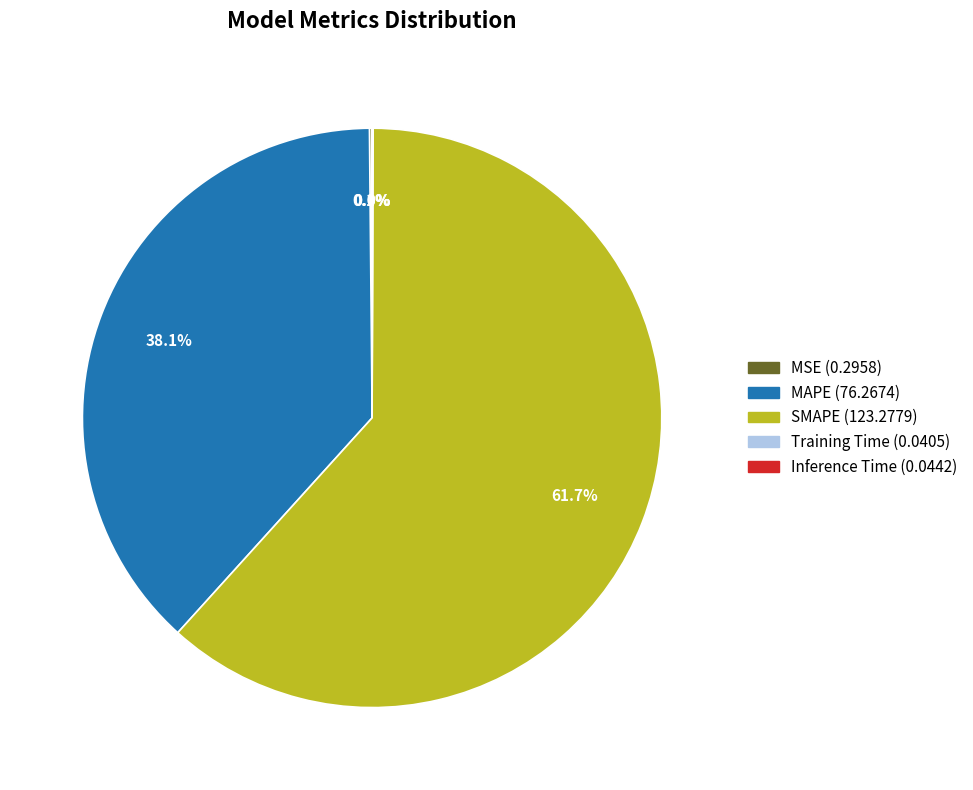

To the nearest percent, what percentage of the pie is MAPE?

38%